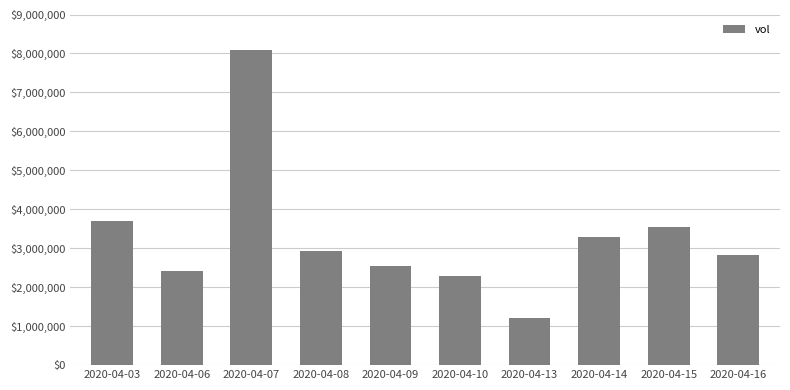

Are the bars horizontal?

No